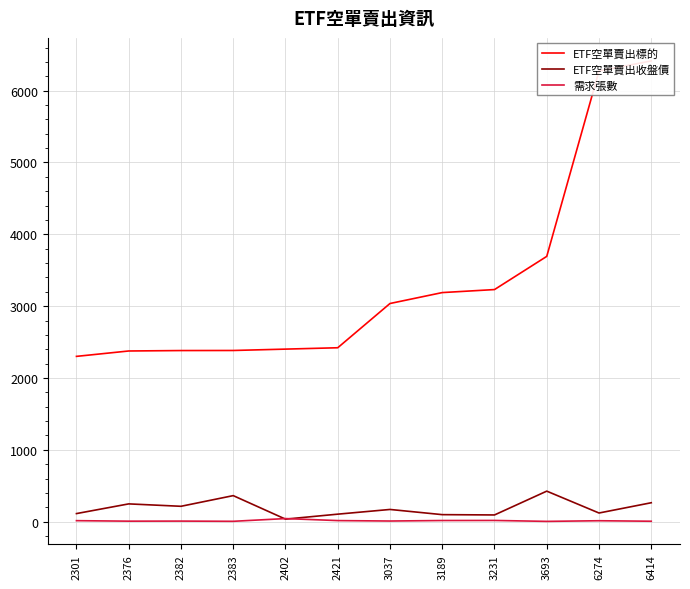

Which category has the highest value in the ETF空單賣出標的 series?

6414